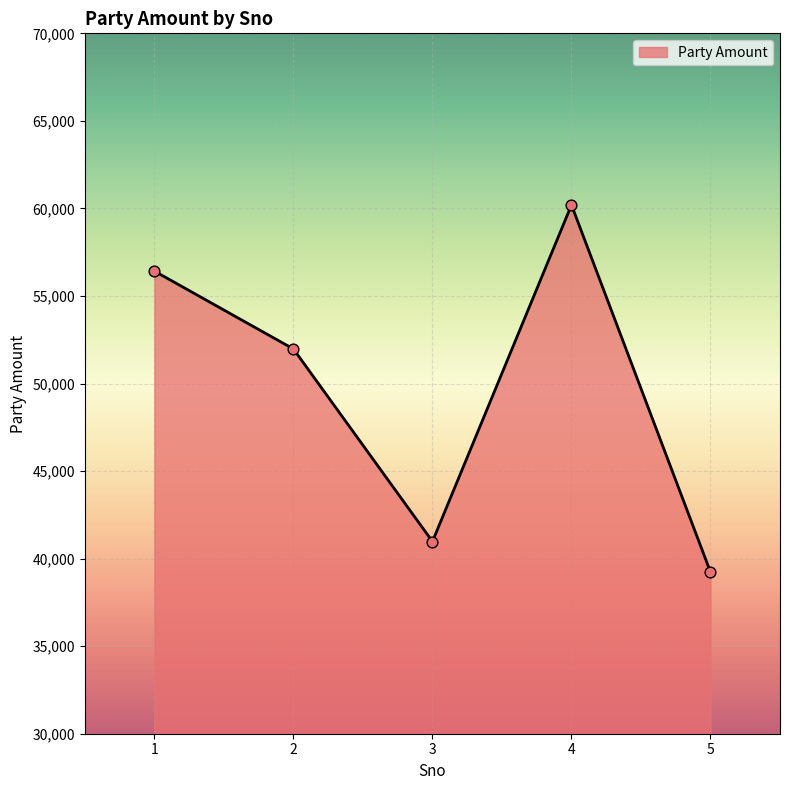

Approximately how many times larger is the value at 3 compared to 1?

0.7